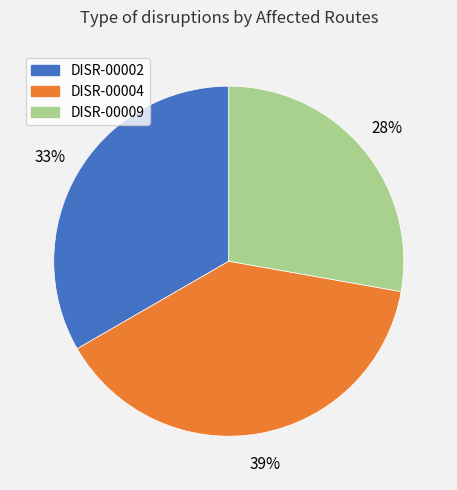

To the nearest percent, what is the combined percentage of DISR-00004 and DISR-00009?

67%